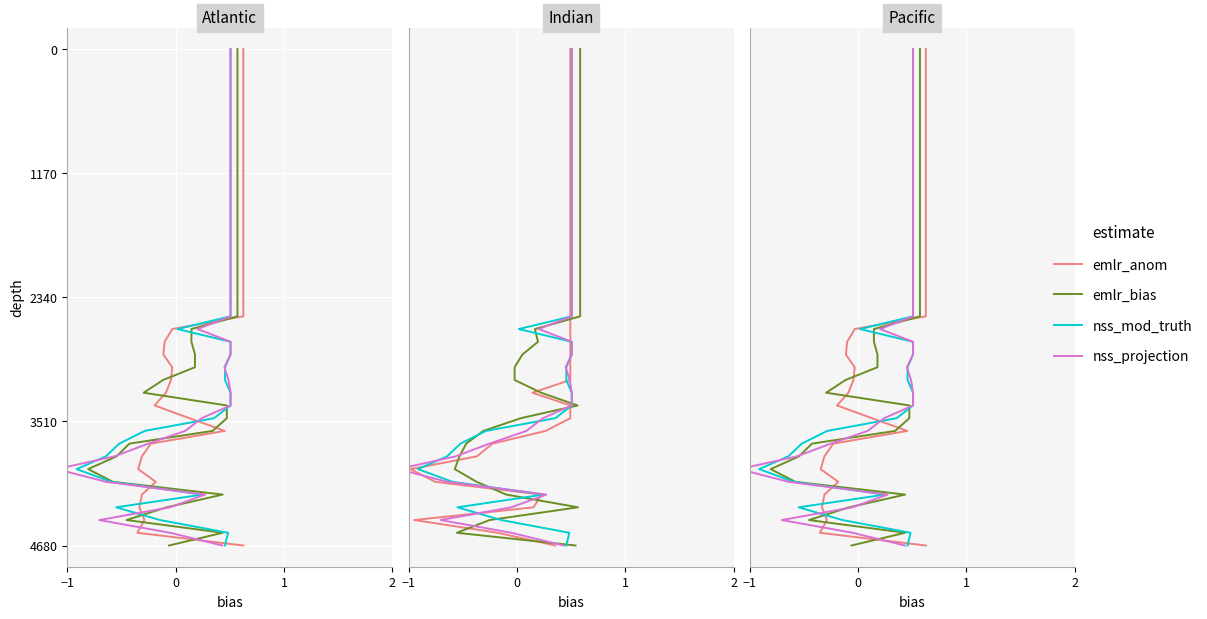

Does the chart display data point markers on the line(s)?

No